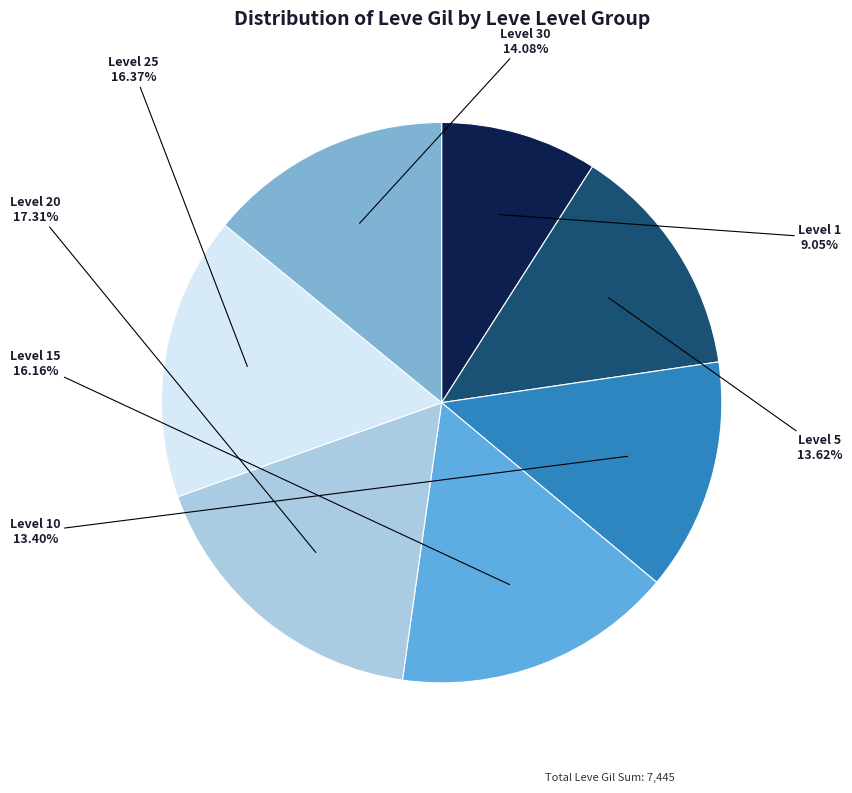

Count the number of slices in the pie.

7